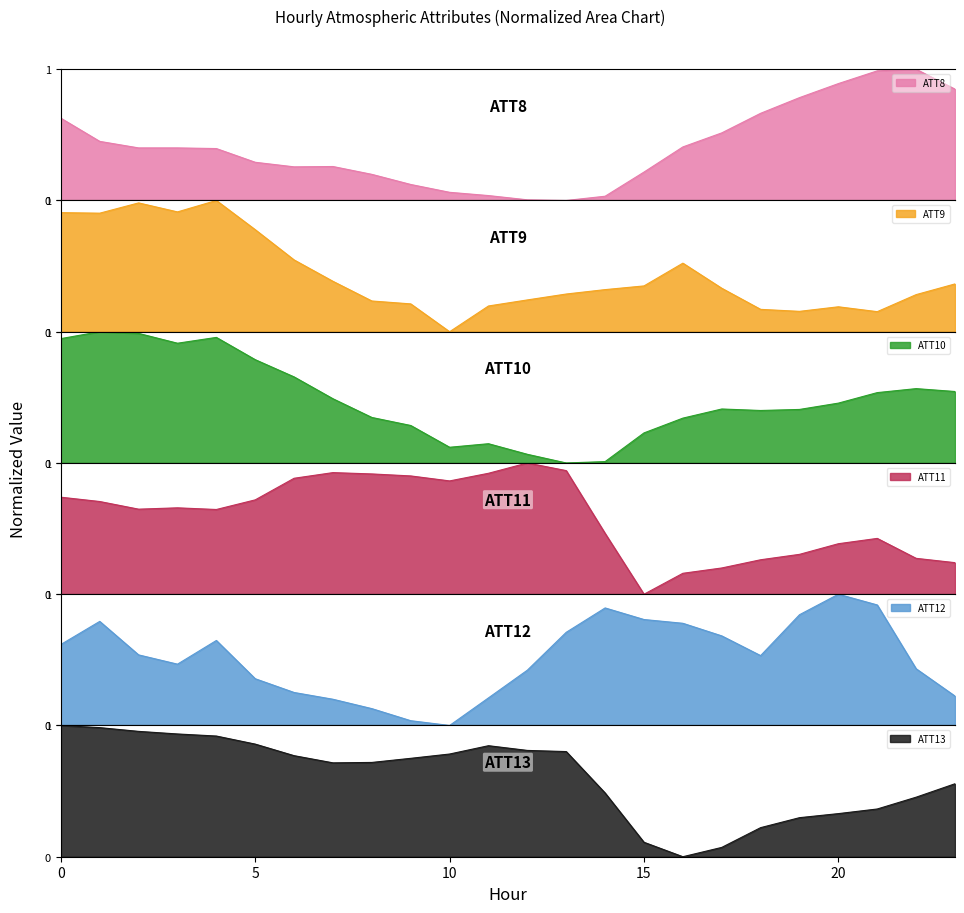

How many data points in ATT9 are above 0?

23